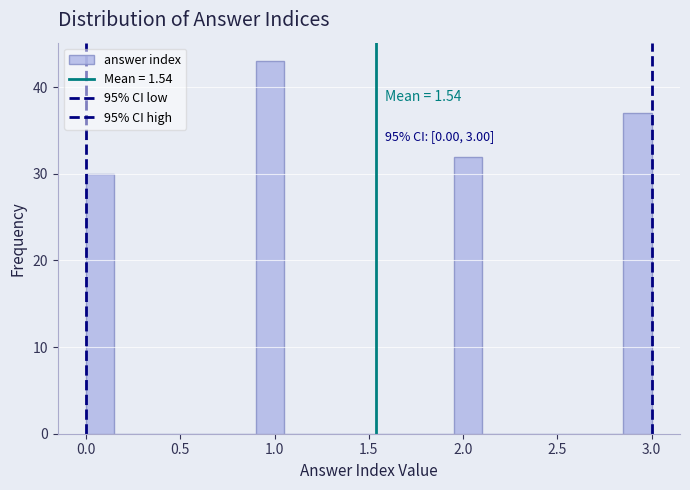

Read against the x-axis, roughly where is the centre of the tallest bar?

1.00